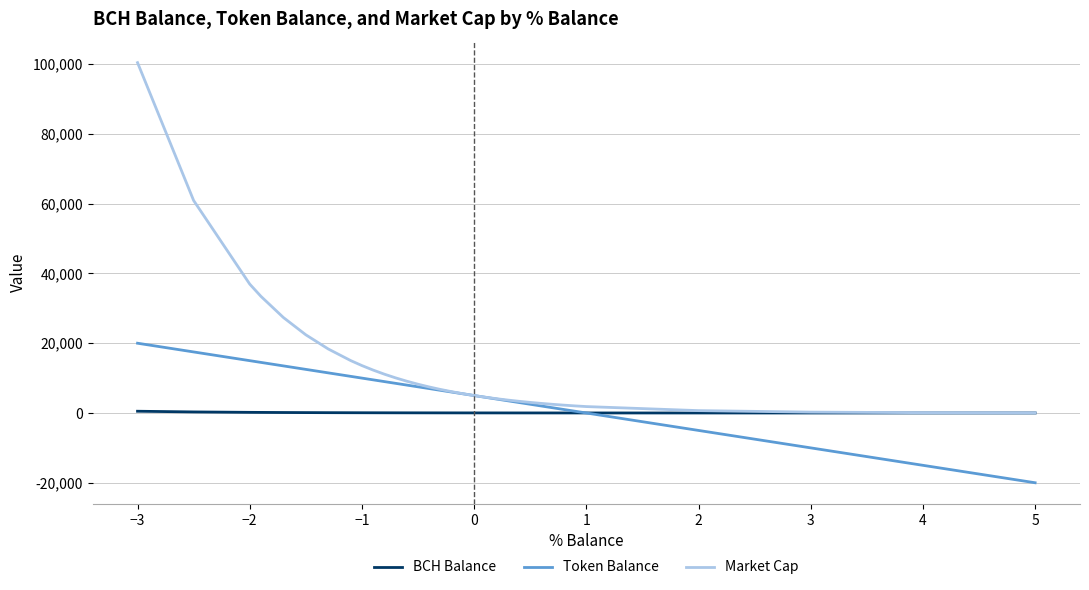

How many lines are shown in the chart?

3